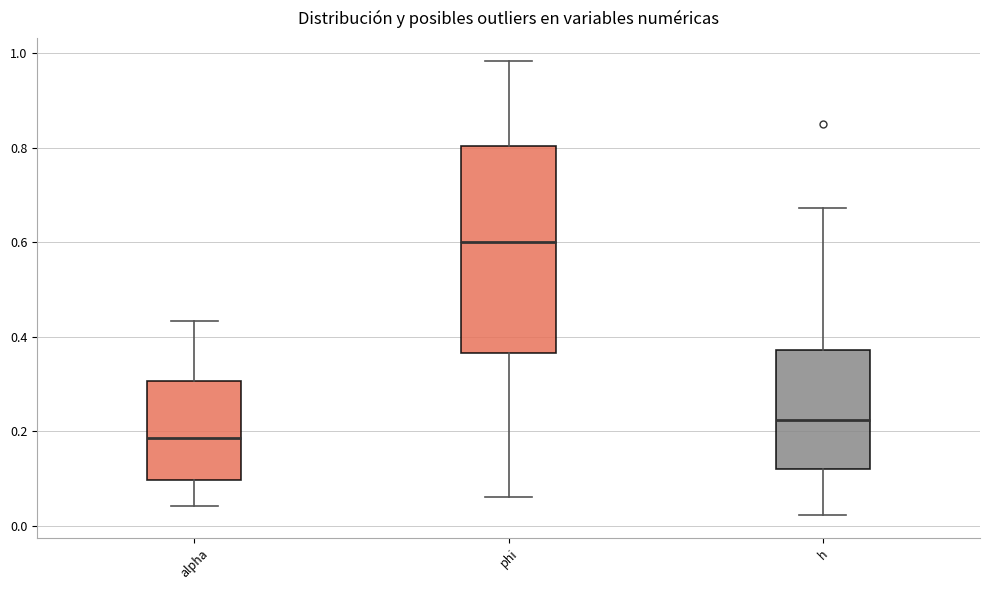

Where is the upper edge of the box for alpha on the y-axis? The values are not printed on the chart, so give them approximately, as read against the axis.

0.30